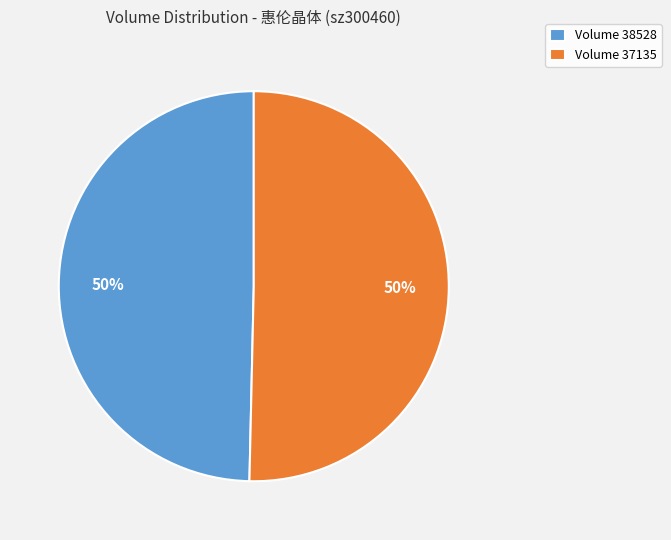

What is the ratio of the value at Volume 38528 to the value at Volume 37135?

1.0